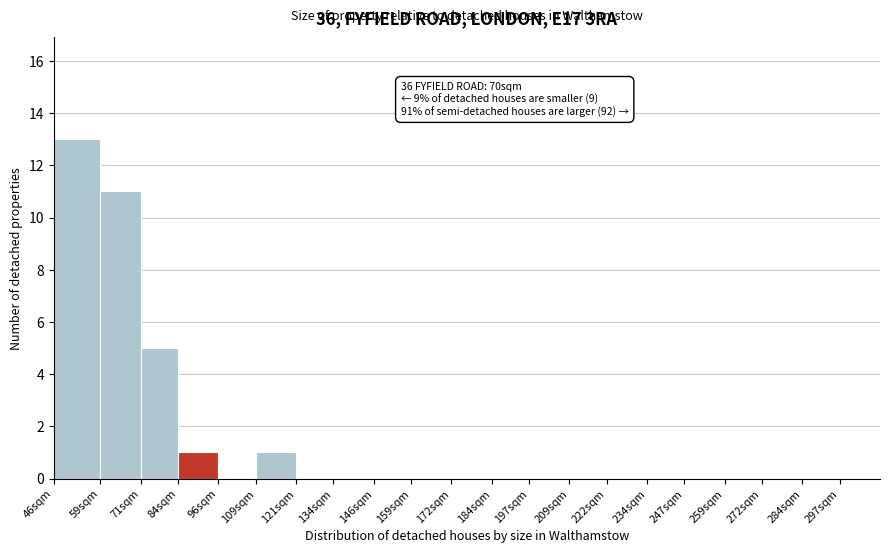

Reading left to right, transcribe all the data shown in this chart.

46sqm=13	59sqm=11	71sqm=5	84sqm=1	96sqm=0	109sqm=1	121sqm=0	134sqm=0	146sqm=0	159sqm=0	172sqm=0	184sqm=0	197sqm=0	209sqm=0	222sqm=0	234sqm=0	247sqm=0	259sqm=0	272sqm=0	284sqm=0	297sqm=0